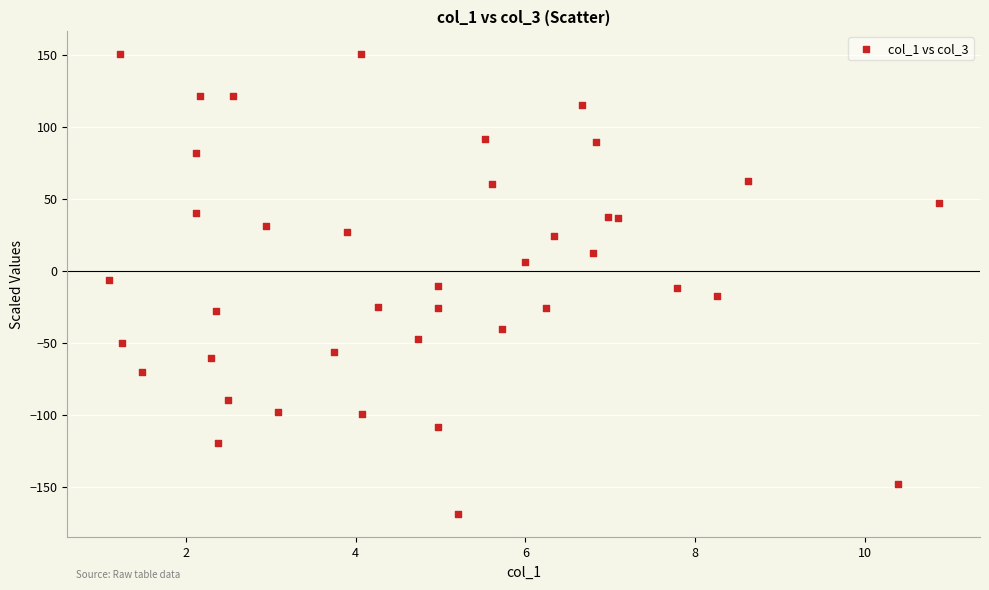

What is the range of X values (max minus min)?

9.8